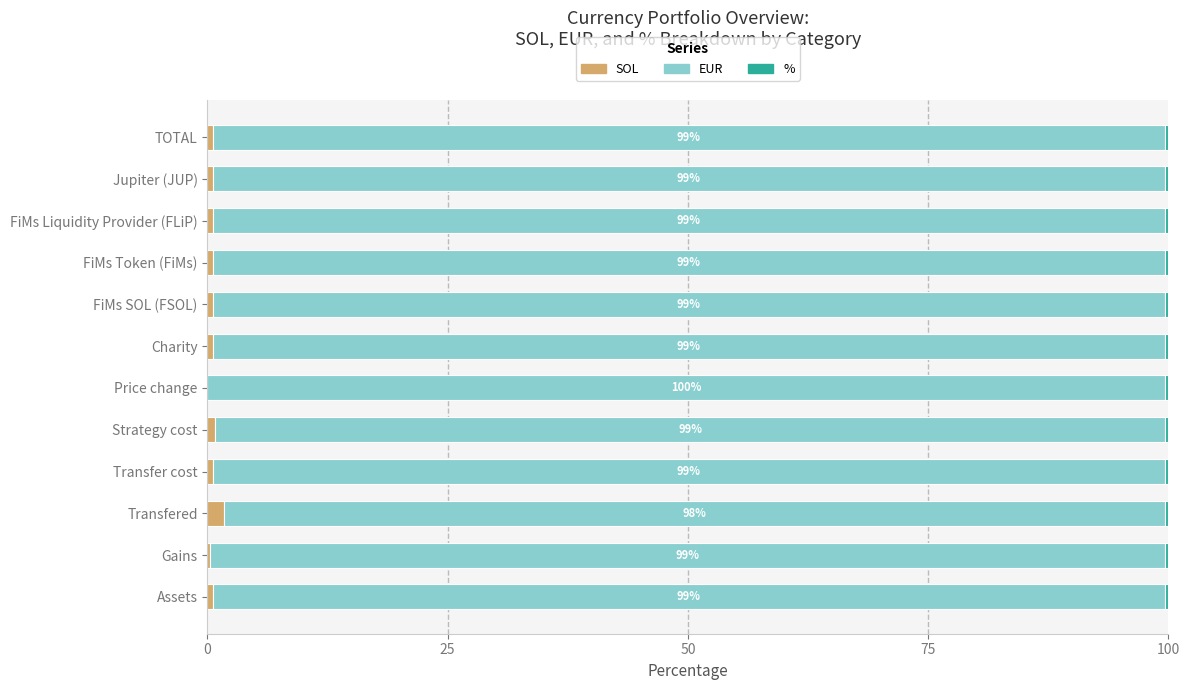

What is the sum of all SOL values?

7.3